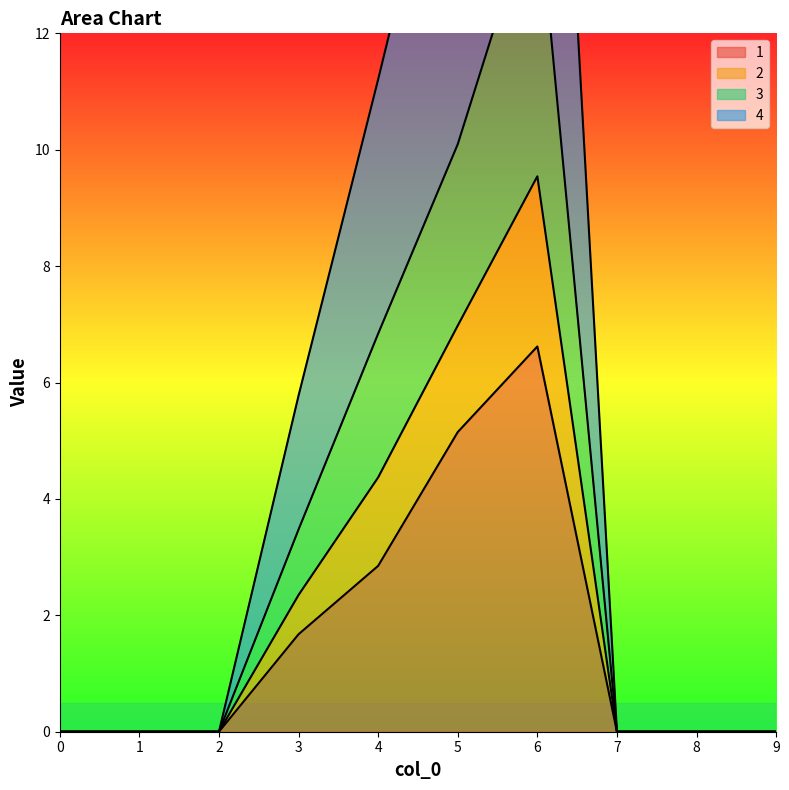

The 1 series shows 0.0 at 1. True or false?

True